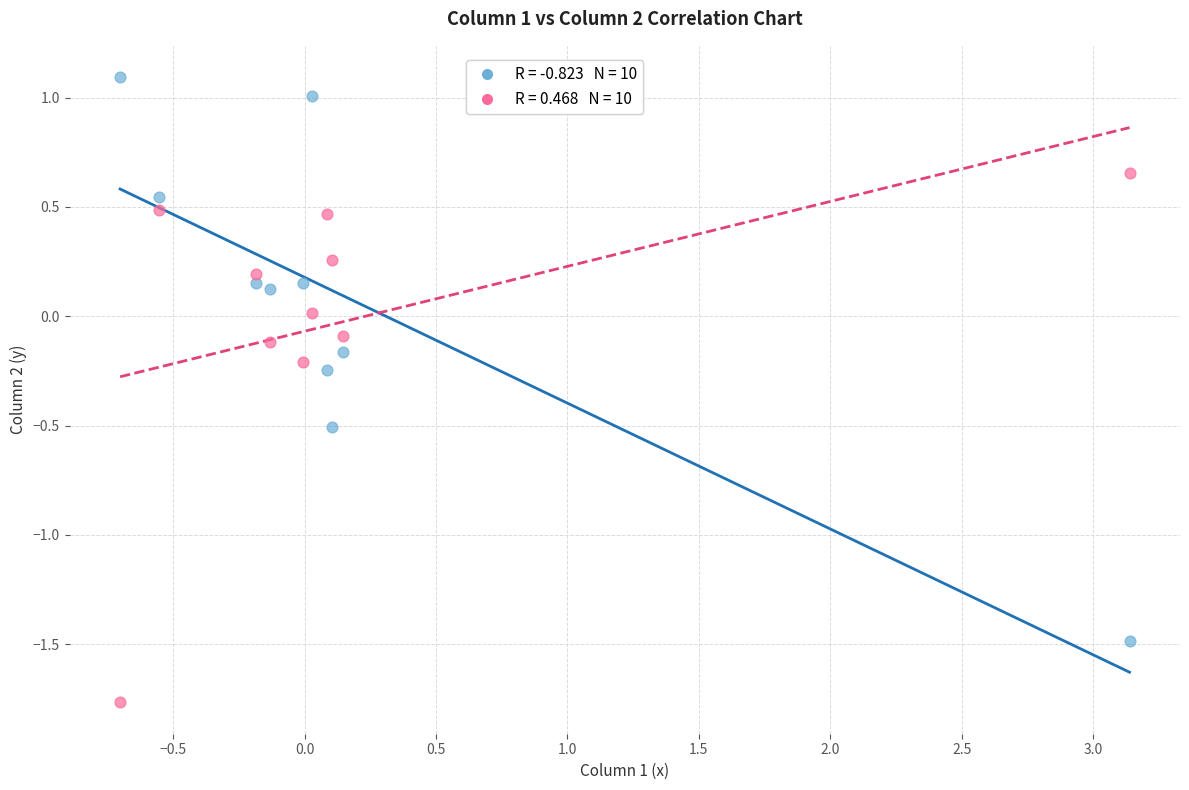

Across all data points, what is the range of X values (max minus min)?

3.8